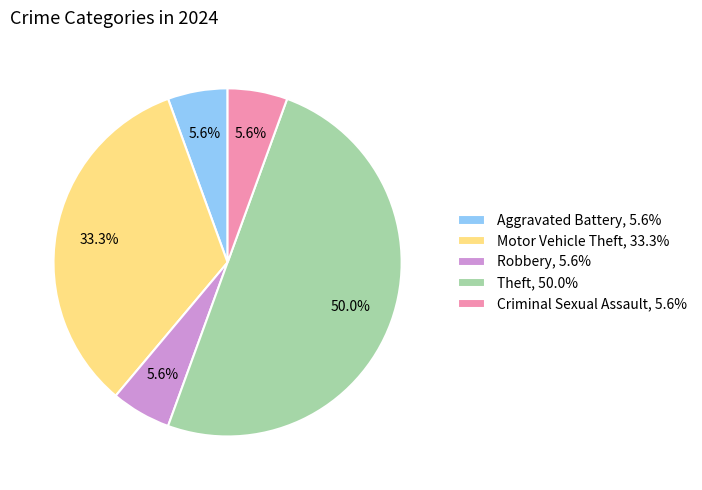

What is the largest slice in the pie chart?

Theft, 50.0%